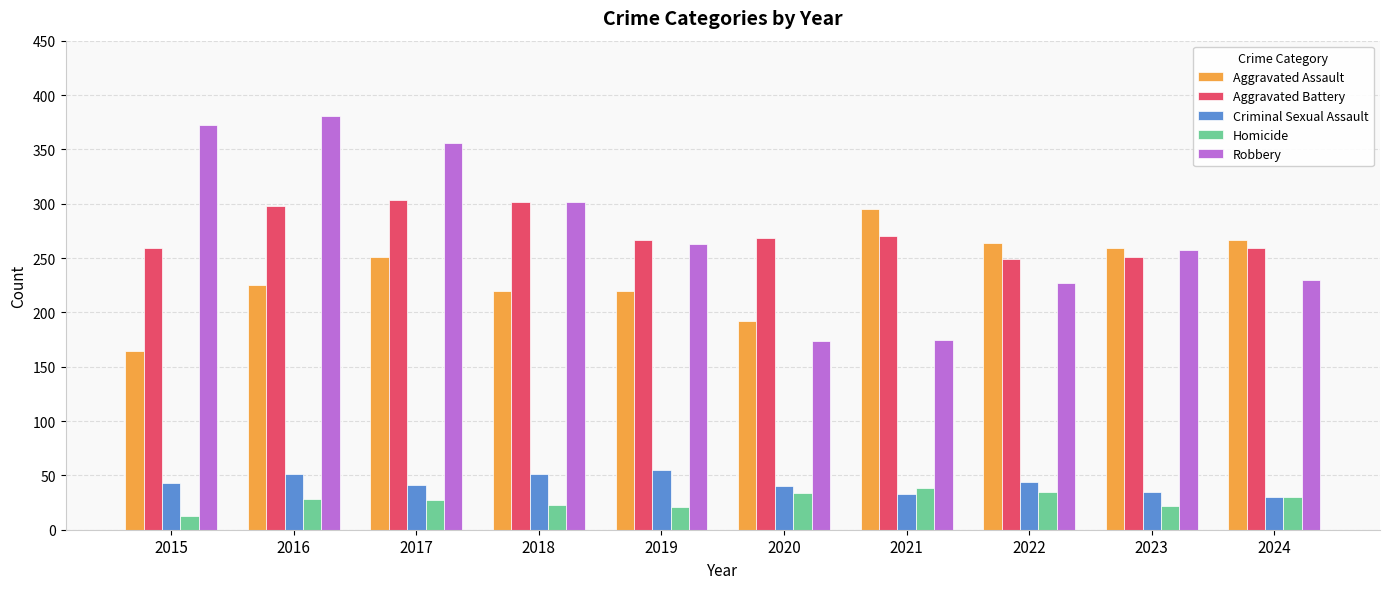

What is the difference between the maximum and second lowest values in the Homicide series?

17